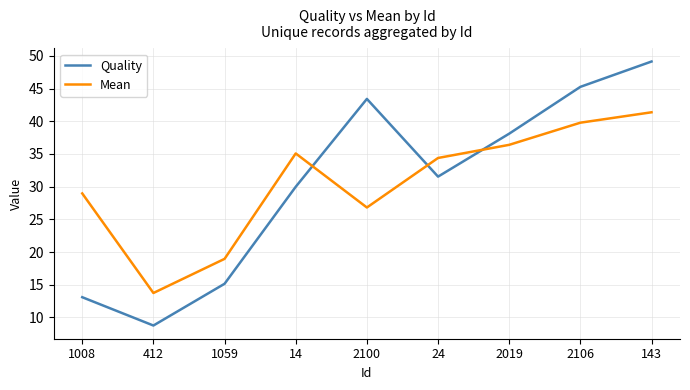

After their last crossing, which series has the higher values: Quality or Mean?

Quality